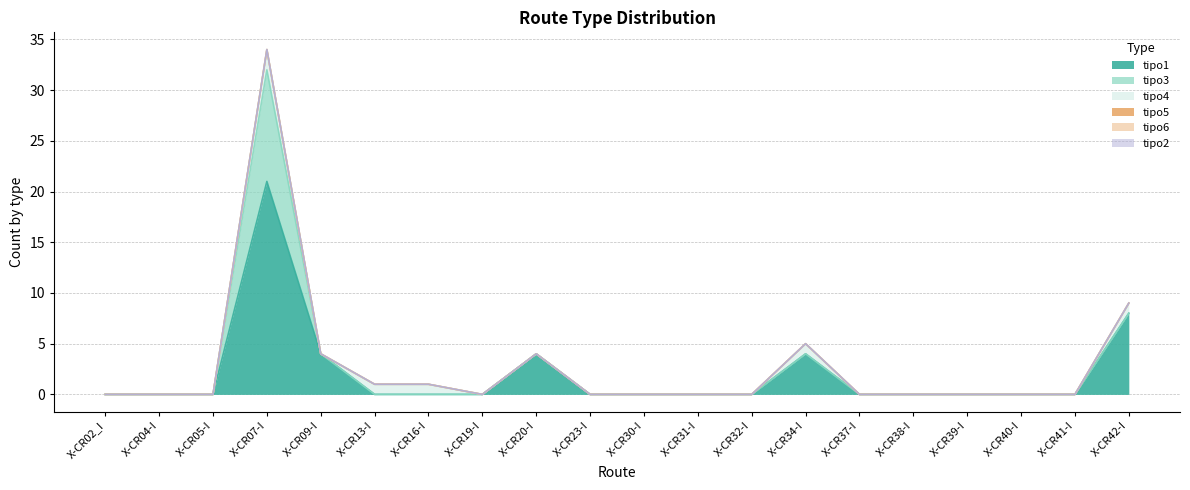

How many data points in tipo4 are above 0?

5